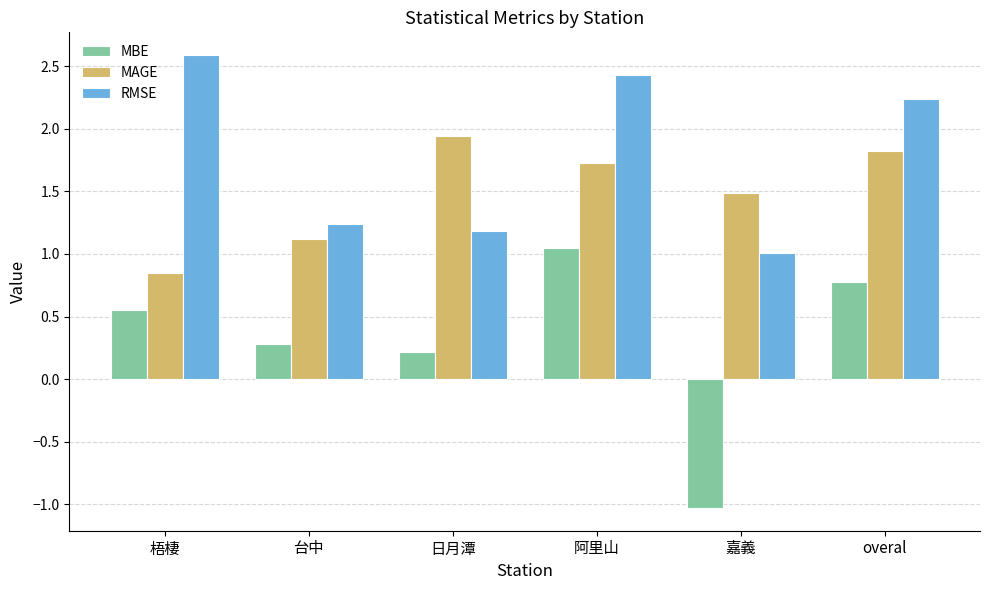

What is the greatest value displayed?

2.6